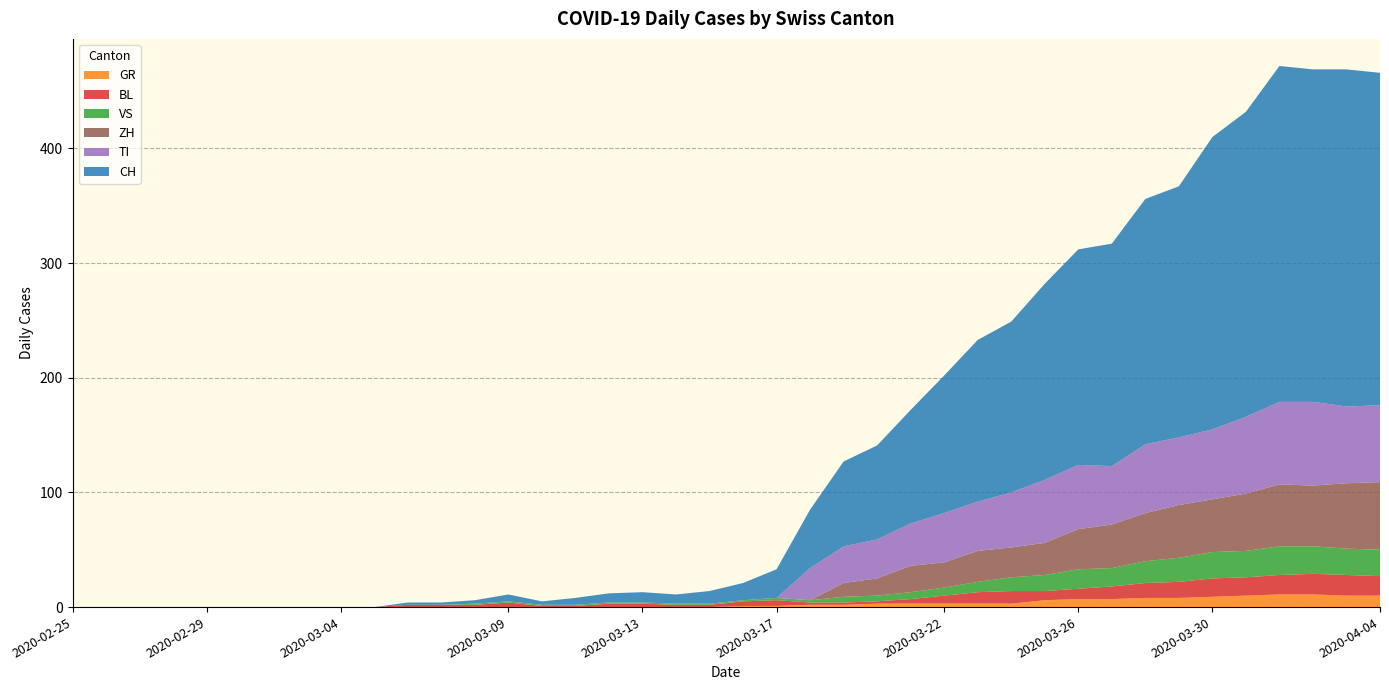

Reading left to right, list all the values displayed in this chart.

CH: 0	0	0	0	0	0	0	0	0	0	2	2	3	6	3	6	8	9	8	11	15	25	51	74	82	99	120	141	149	171	188	194	214	219	255	266	293	290	294	290
GR: 0	0	0	0	0	0	0	0	0	0	0	0	0	0	0	0	0	0	0	0	1	1	2	2	3	3	3	3	3	6	7	7	8	8	9	10	11	11	10	10
VS: 0	0	0	0	0	0	0	0	0	0	0	0	1	1	1	1	1	1	1	1	1	2	2	5	5	6	7	9	12	14	17	16	19	21	23	23	25	24	23	23
BL: 0	0	0	0	0	0	0	0	0	0	2	2	2	4	1	1	3	3	2	2	4	5	2	2	2	4	7	10	11	8	9	11	13	14	16	16	17	18	18	17
TI: 0	0	0	0	0	0	0	0	0	0	0	0	0	0	0	0	0	0	0	0	0	0	28	32	34	37	43	43	48	55	56	51	60	59	61	67	72	73	67	67
ZH: 0	0	0	0	0	0	0	0	0	0	0	0	0	0	0	0	0	0	0	0	0	0	0	12	15	23	22	27	26	28	35	38	42	46	46	50	54	53	57	59